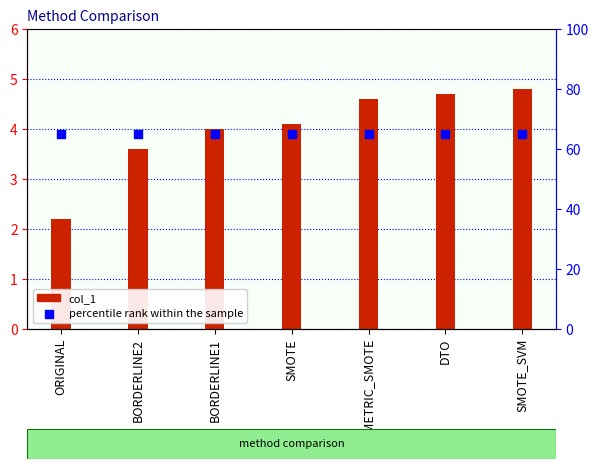

At how many categories does at least one series exceed 16?

7